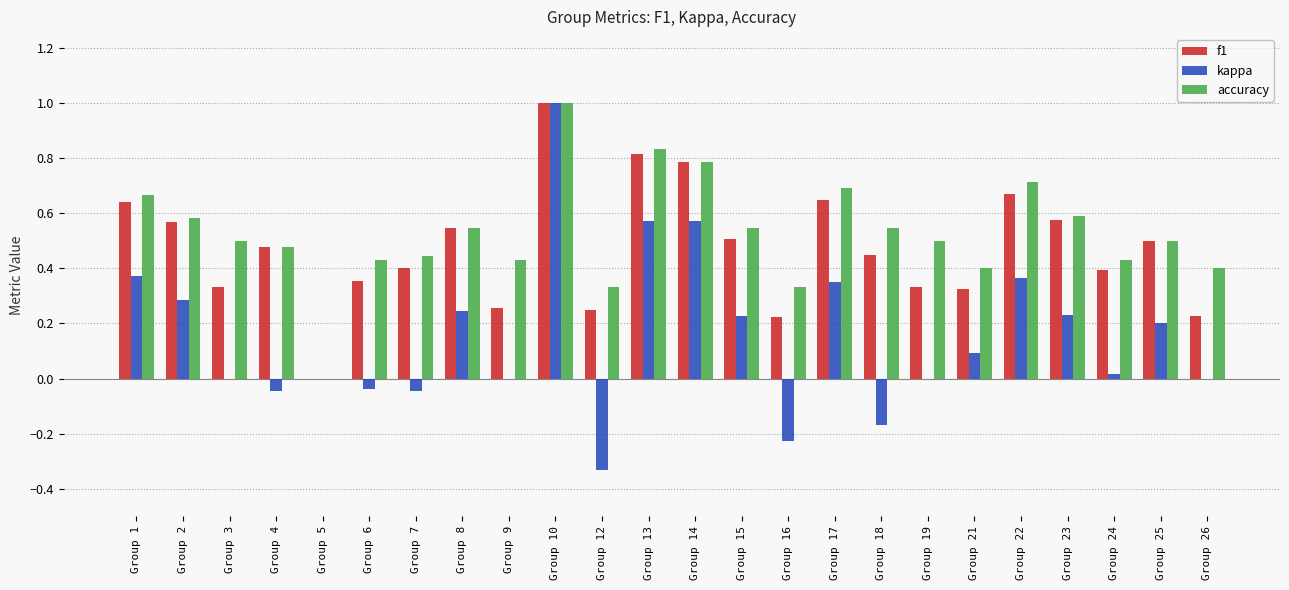

The kappa series shows 0.1 at Group 21. True or false?

True